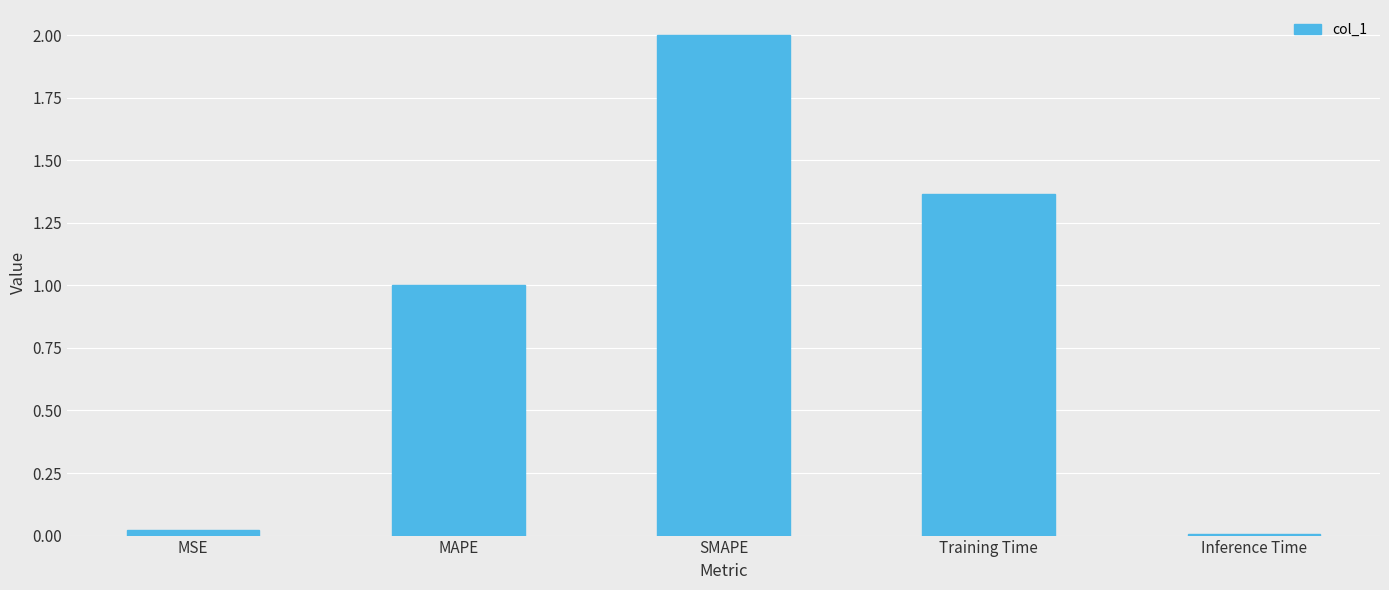

Between SMAPE and MAPE, which is larger?

SMAPE